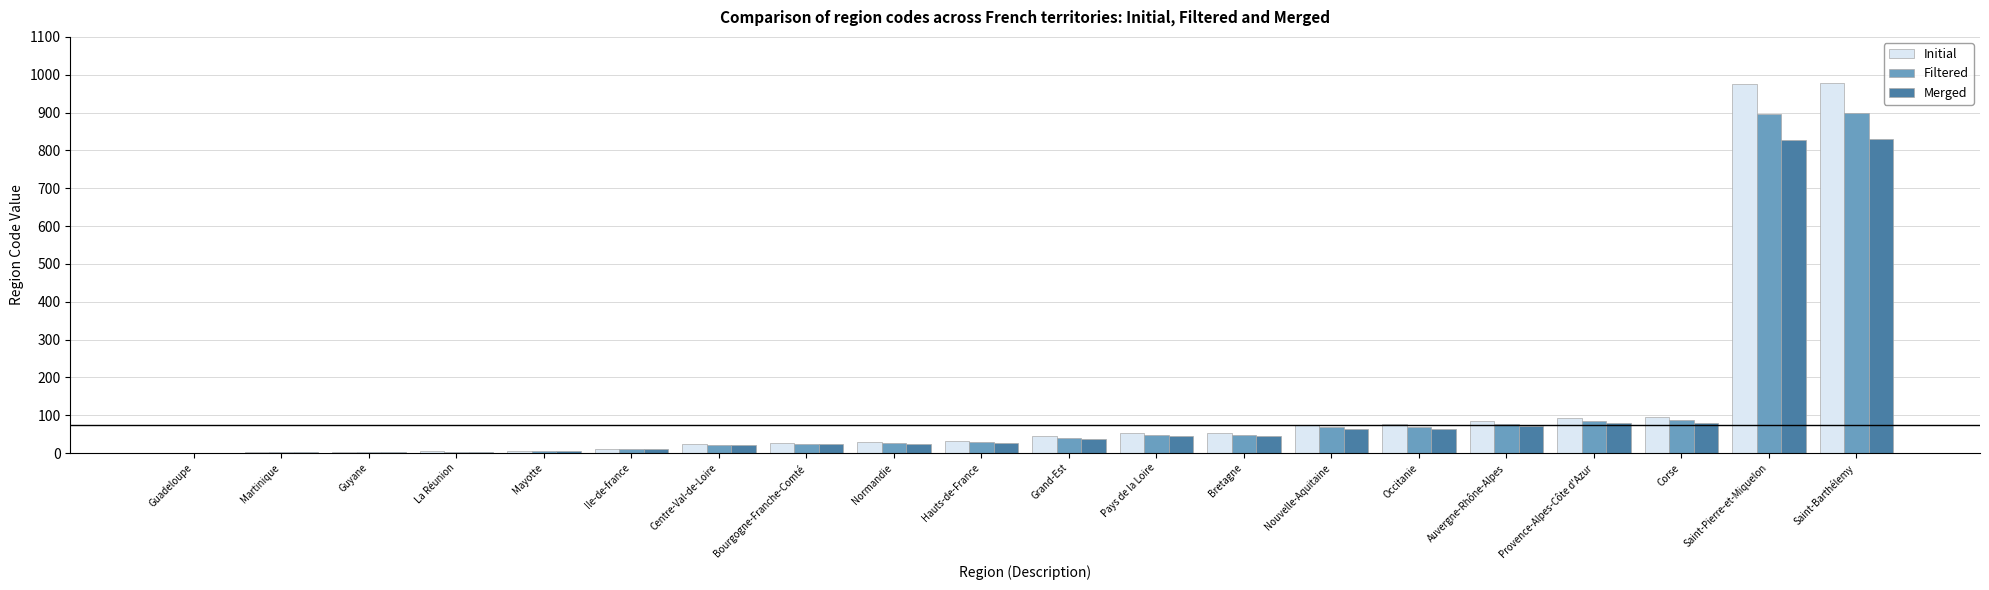

Are the bars horizontal?

No